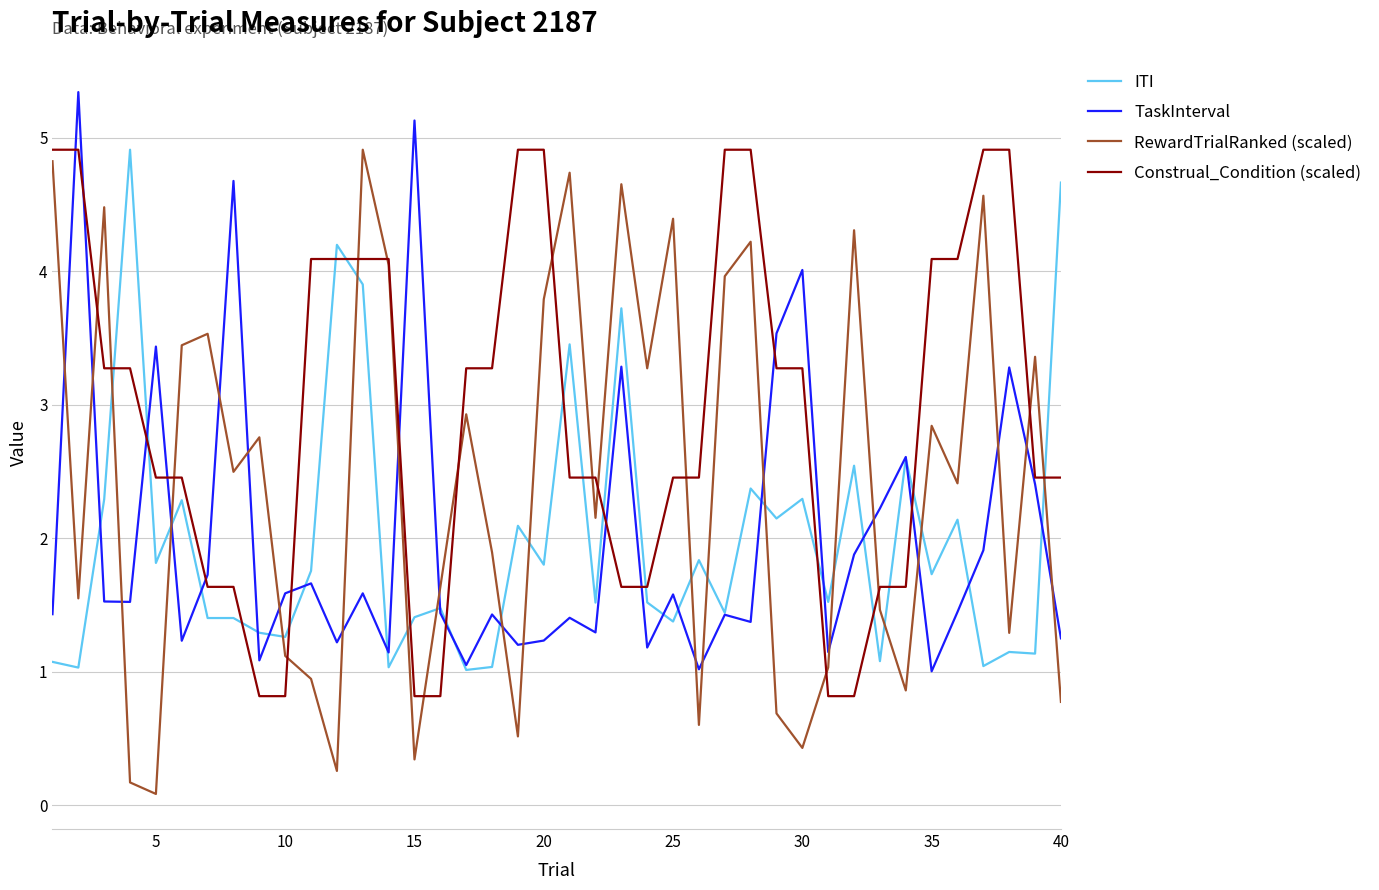

How many series are shown in this chart?

4